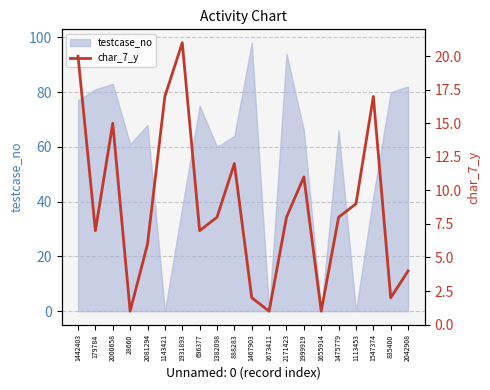

How many lines are shown in the chart?

1